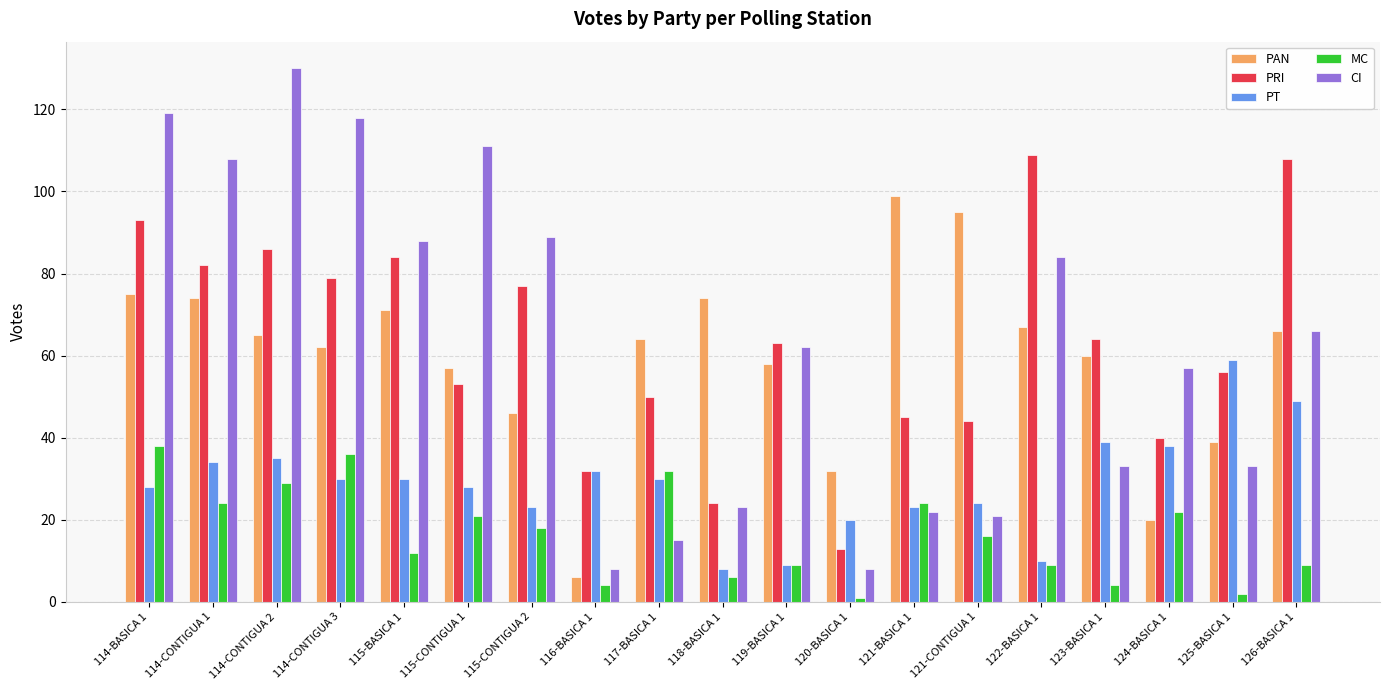

Reading right to left, list all the values displayed in this chart.

PAN: 126-BASICA 1=66	125-BASICA 1=39	124-BASICA 1=20	123-BASICA 1=60	122-BASICA 1=67	121-CONTIGUA 1=95	121-BASICA 1=99	120-BASICA 1=32	119-BASICA 1=58	118-BASICA 1=74	117-BASICA 1=64	116-BASICA 1=6	115-CONTIGUA 2=46	115-CONTIGUA 1=57	115-BASICA 1=71	114-CONTIGUA 3=62	114-CONTIGUA 2=65	114-CONTIGUA 1=74	114-BASICA 1=75
PRI: 126-BASICA 1=108	125-BASICA 1=56	124-BASICA 1=40	123-BASICA 1=64	122-BASICA 1=109	121-CONTIGUA 1=44	121-BASICA 1=45	120-BASICA 1=13	119-BASICA 1=63	118-BASICA 1=24	117-BASICA 1=50	116-BASICA 1=32	115-CONTIGUA 2=77	115-CONTIGUA 1=53	115-BASICA 1=84	114-CONTIGUA 3=79	114-CONTIGUA 2=86	114-CONTIGUA 1=82	114-BASICA 1=93
PT: 126-BASICA 1=49	125-BASICA 1=59	124-BASICA 1=38	123-BASICA 1=39	122-BASICA 1=10	121-CONTIGUA 1=24	121-BASICA 1=23	120-BASICA 1=20	119-BASICA 1=9	118-BASICA 1=8	117-BASICA 1=30	116-BASICA 1=32	115-CONTIGUA 2=23	115-CONTIGUA 1=28	115-BASICA 1=30	114-CONTIGUA 3=30	114-CONTIGUA 2=35	114-CONTIGUA 1=34	114-BASICA 1=28
MC: 126-BASICA 1=9	125-BASICA 1=2	124-BASICA 1=22	123-BASICA 1=4	122-BASICA 1=9	121-CONTIGUA 1=16	121-BASICA 1=24	120-BASICA 1=1	119-BASICA 1=9	118-BASICA 1=6	117-BASICA 1=32	116-BASICA 1=4	115-CONTIGUA 2=18	115-CONTIGUA 1=21	115-BASICA 1=12	114-CONTIGUA 3=36	114-CONTIGUA 2=29	114-CONTIGUA 1=24	114-BASICA 1=38
CI: 126-BASICA 1=66	125-BASICA 1=33	124-BASICA 1=57	123-BASICA 1=33	122-BASICA 1=84	121-CONTIGUA 1=21	121-BASICA 1=22	120-BASICA 1=8	119-BASICA 1=62	118-BASICA 1=23	117-BASICA 1=15	116-BASICA 1=8	115-CONTIGUA 2=89	115-CONTIGUA 1=111	115-BASICA 1=88	114-CONTIGUA 3=118	114-CONTIGUA 2=130	114-CONTIGUA 1=108	114-BASICA 1=119